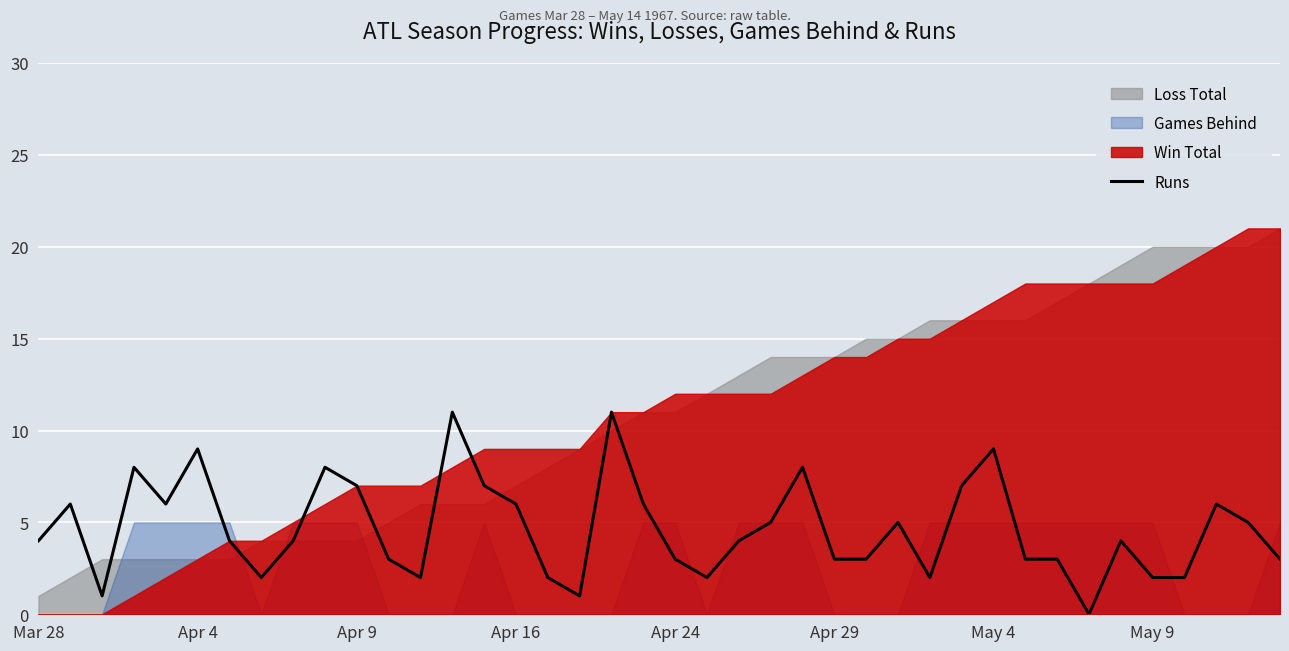

Count the number of categories in the chart.

40